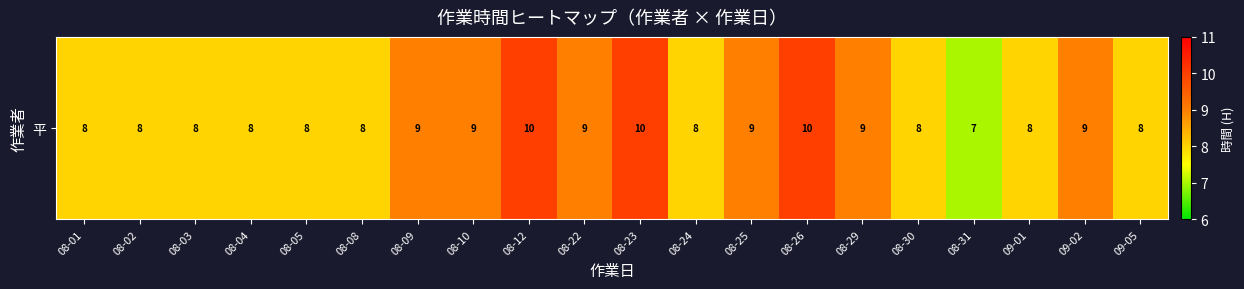

At which label is the value closest to 8?

08-01